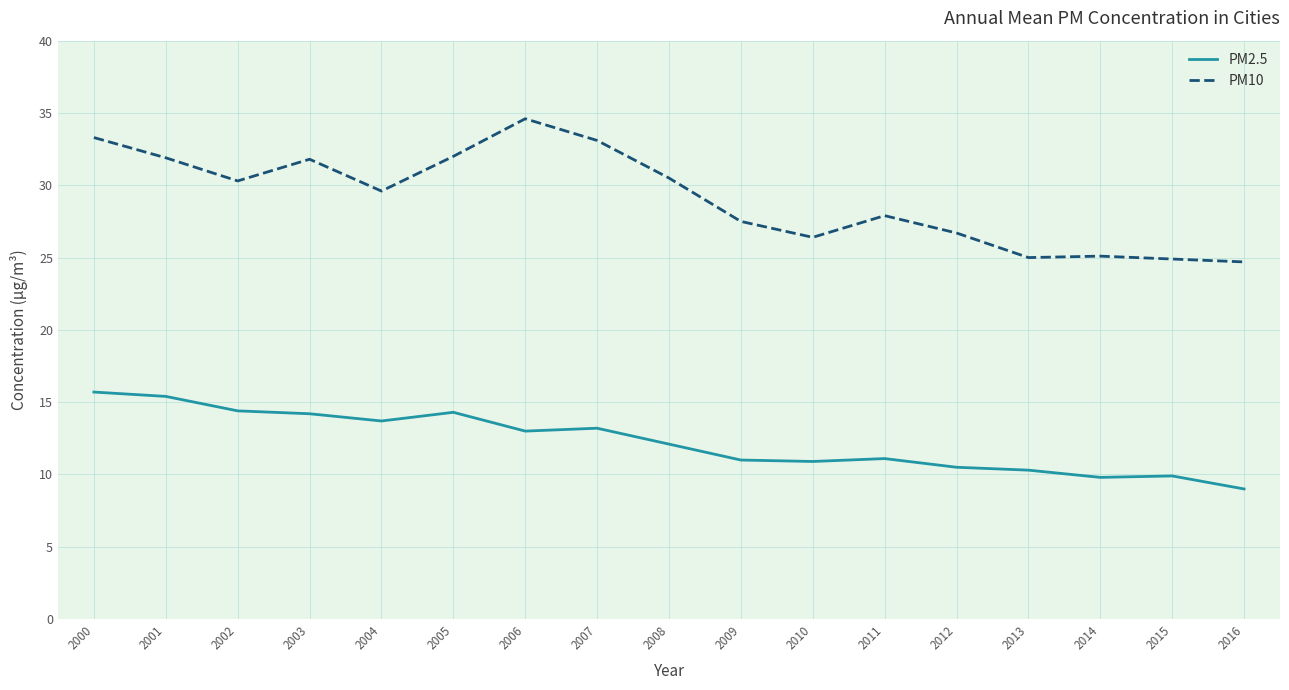

True or false: PM10 and PM2.5 intersect in this chart.

False